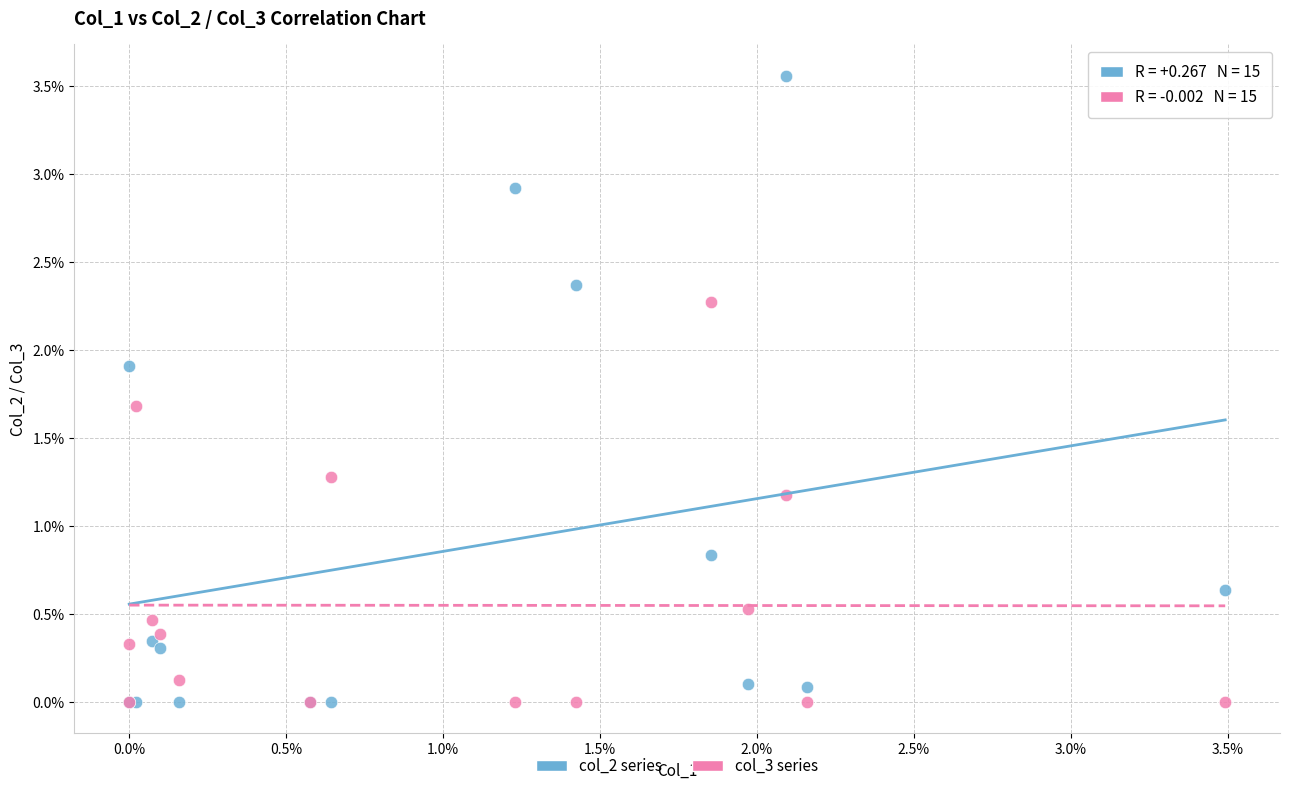

What are all the series names shown in the legend?

col_2 series, col_3 series